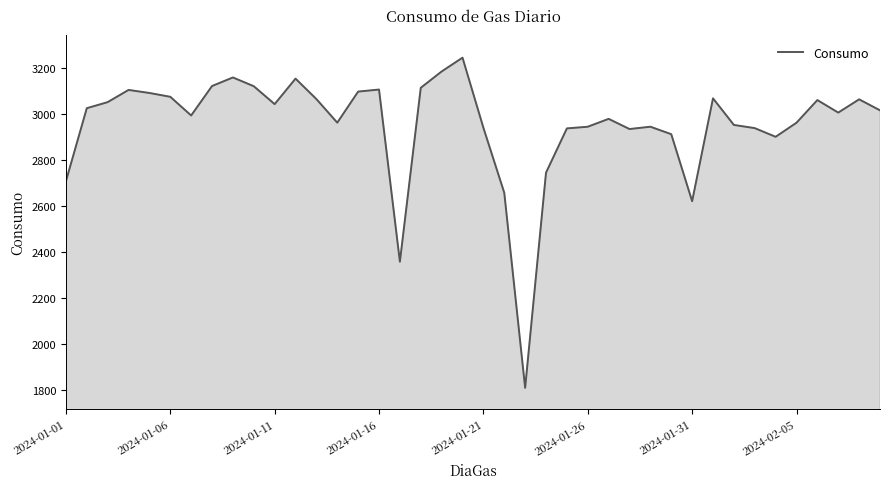

What is the difference between the maximum and minimum values?

1436.4